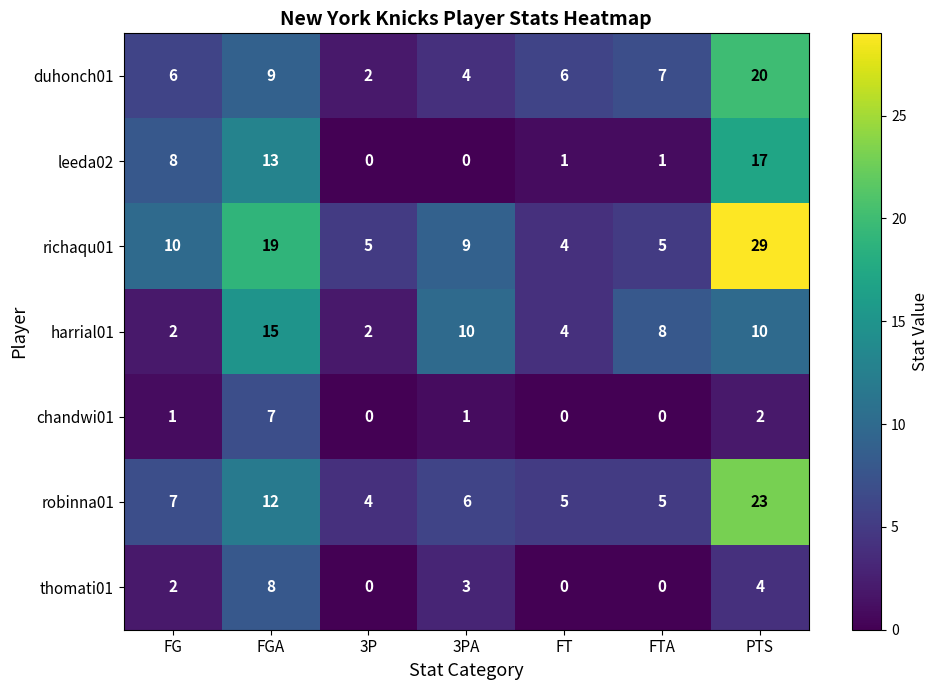

What is the sum of all robinna01 values?

62